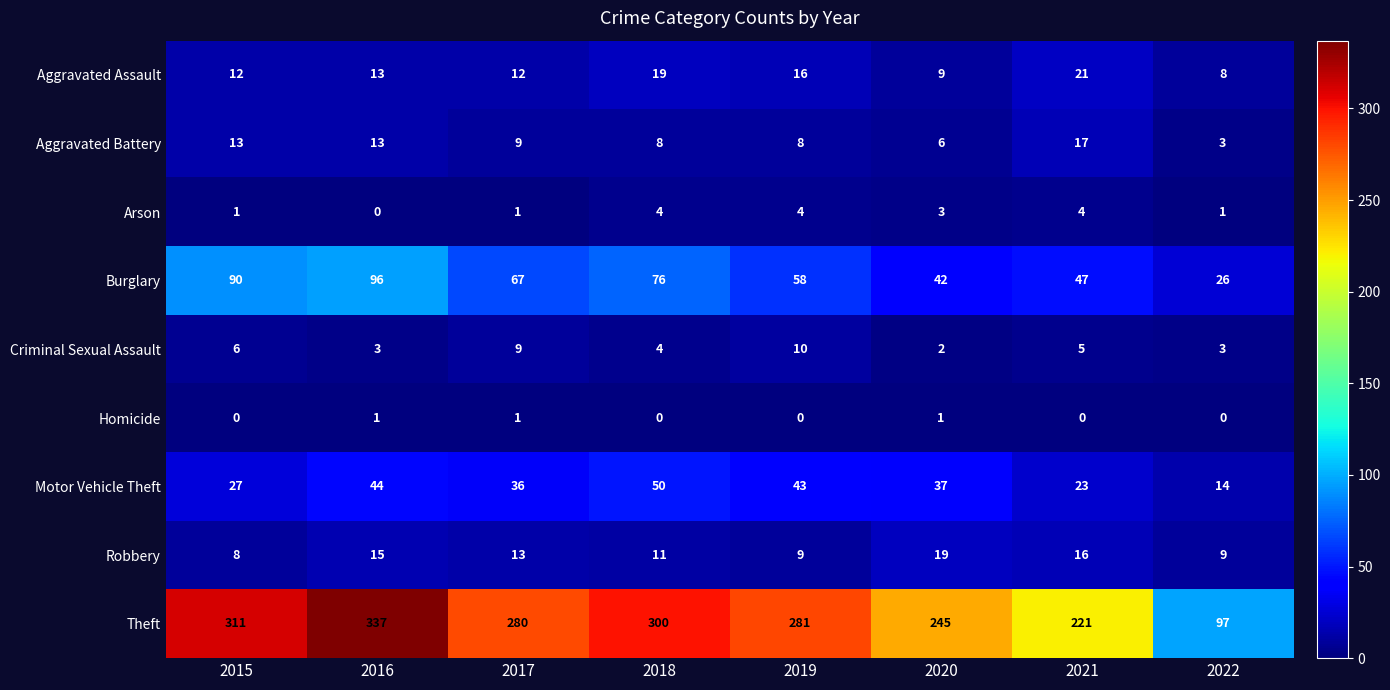

Between 2018 and 2021, which series saw the biggest shift?

Theft